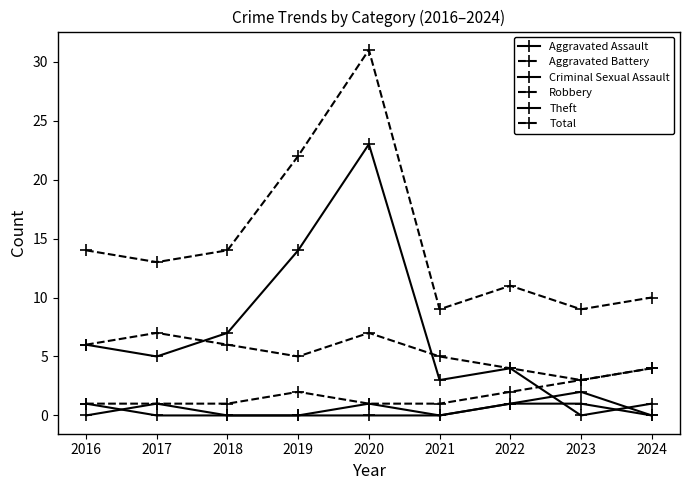

Where is Aggravated Assault nearest to the value 1?

2016